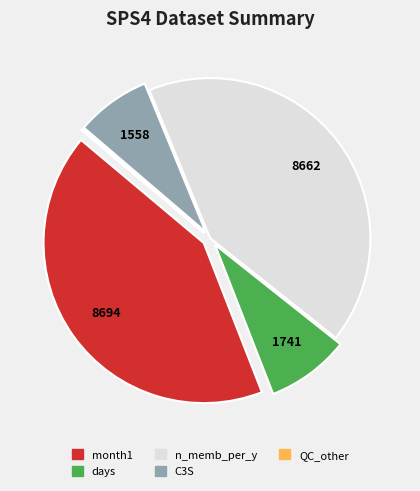

Do days and C3S together represent more than half of the pie?

No